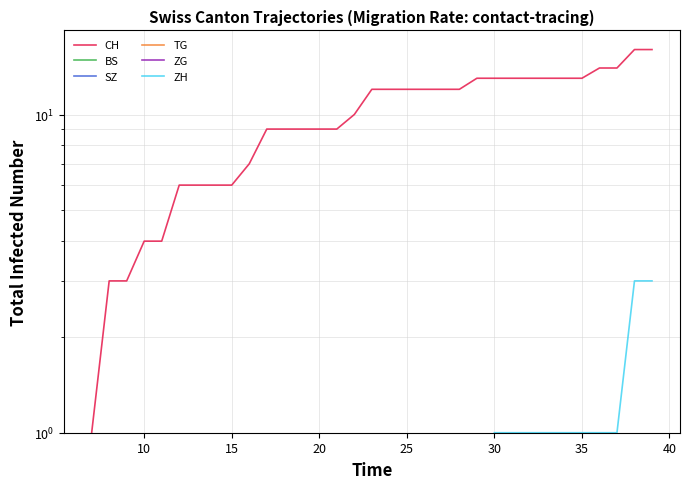

True or false: ZH has a value of 1.0 at 30.

True